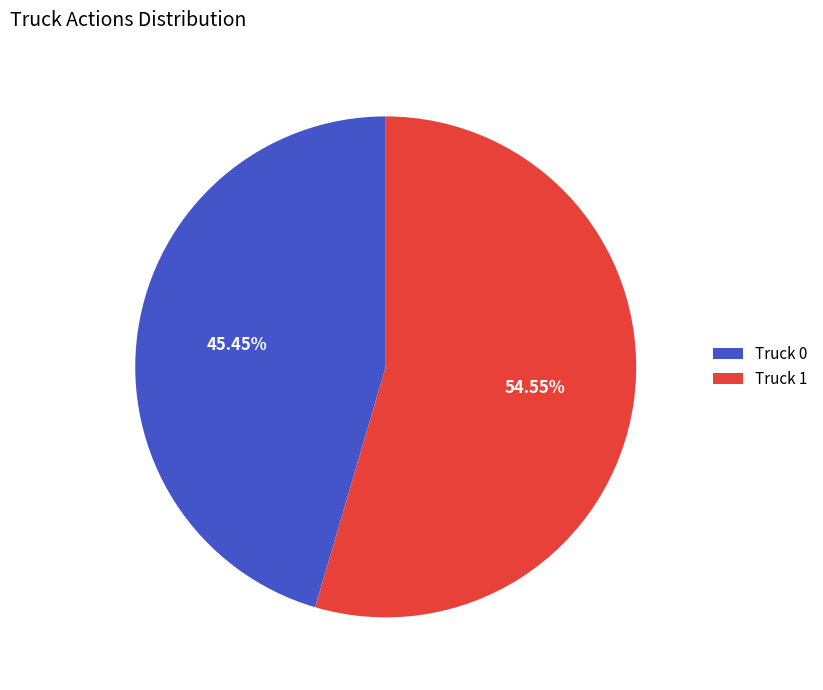

What percentage is the Truck 1 slice, to the nearest percent?

55%